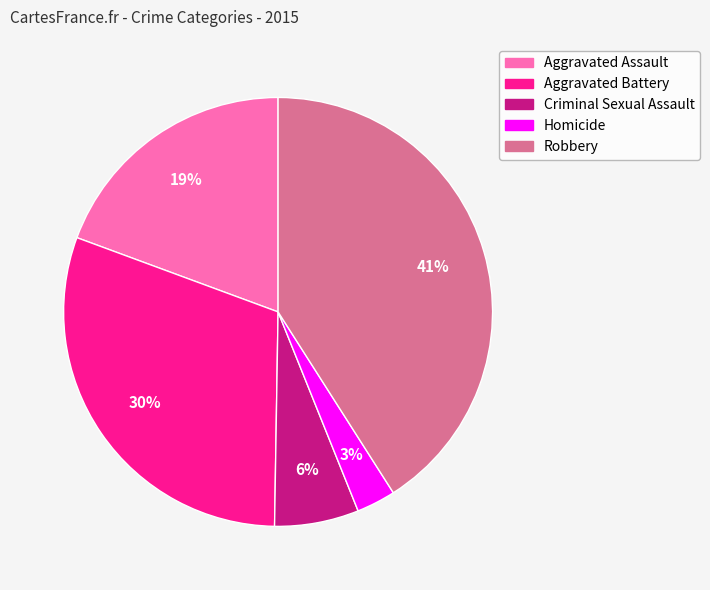

Do Robbery and Aggravated Assault together represent more than half of the pie?

Yes